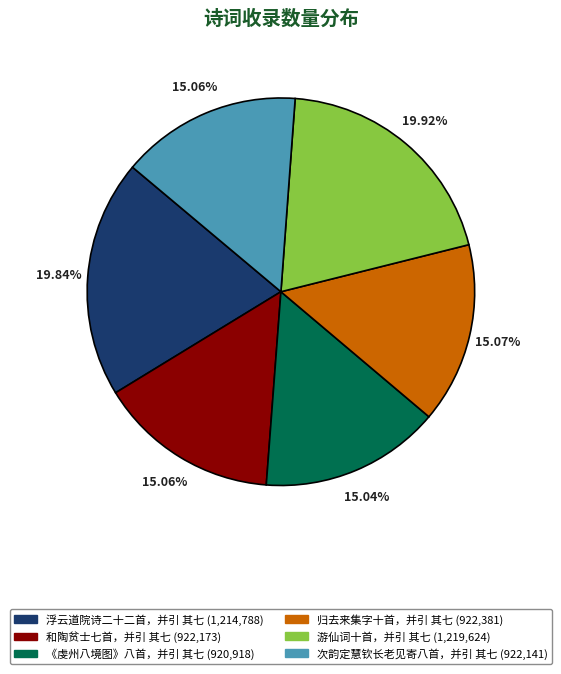

To the nearest percent, what portion does 浮云道院诗二十二首，并引 其七 represent?

20%